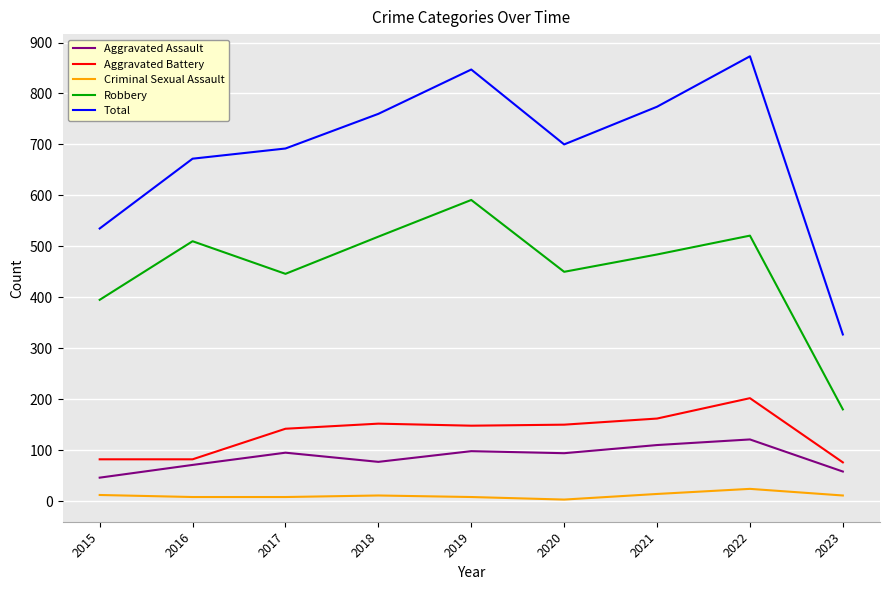

The value of Robbery at 2023 is 51. True or false?

False